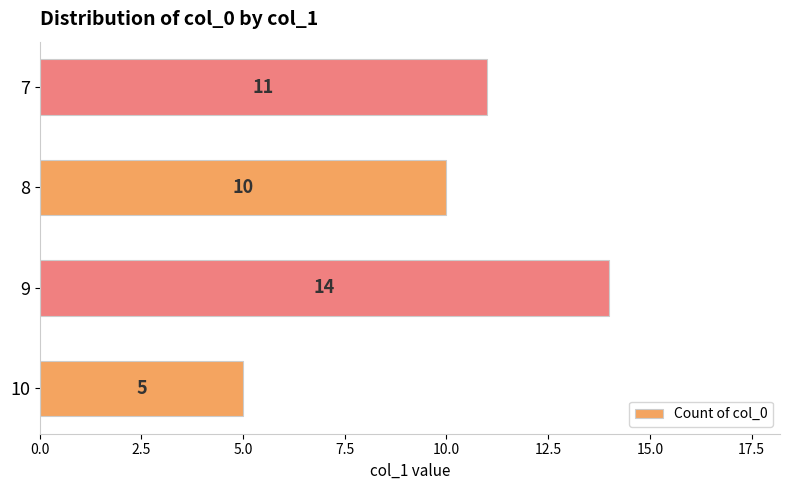

Reading top to bottom, extract all data points from this chart.

11	10	14	5